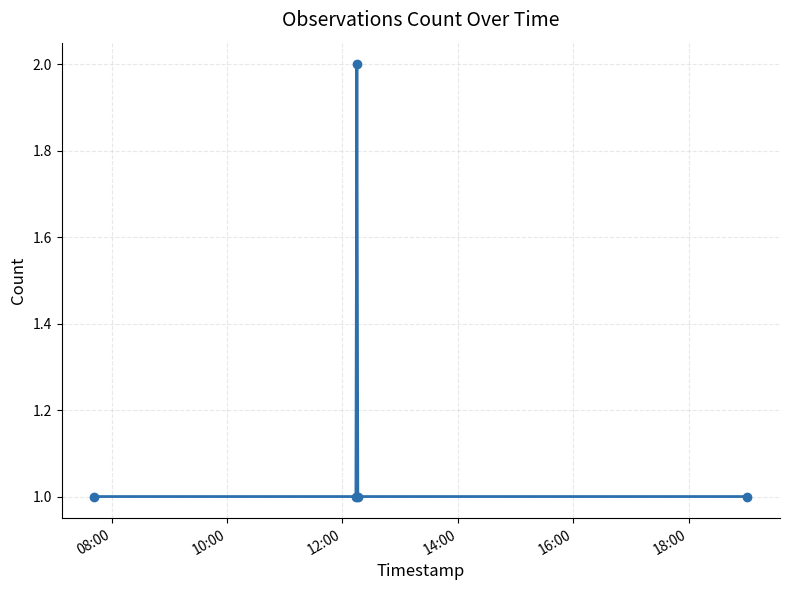

Does the chart display data point markers on the line(s)?

Yes